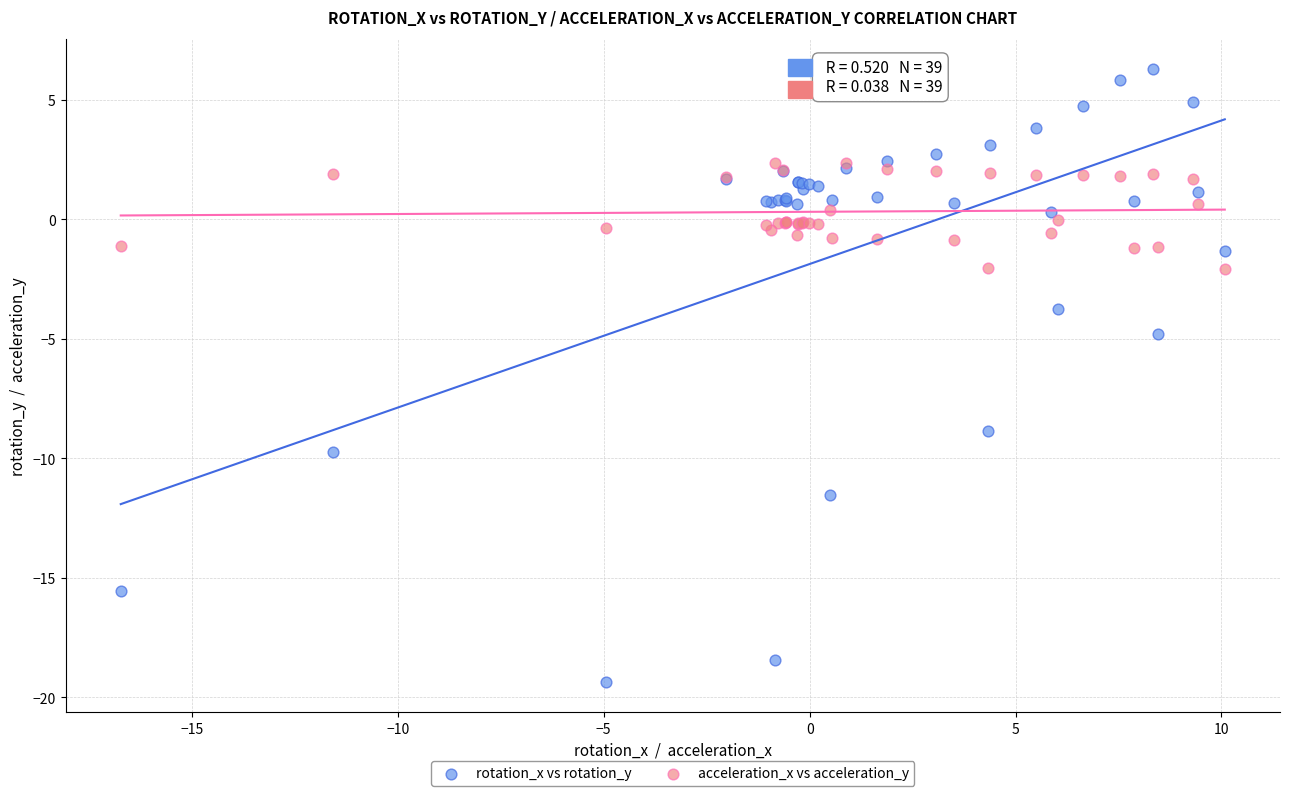

Which series has the largest Y range (max minus min)?

rotation_x vs rotation_y